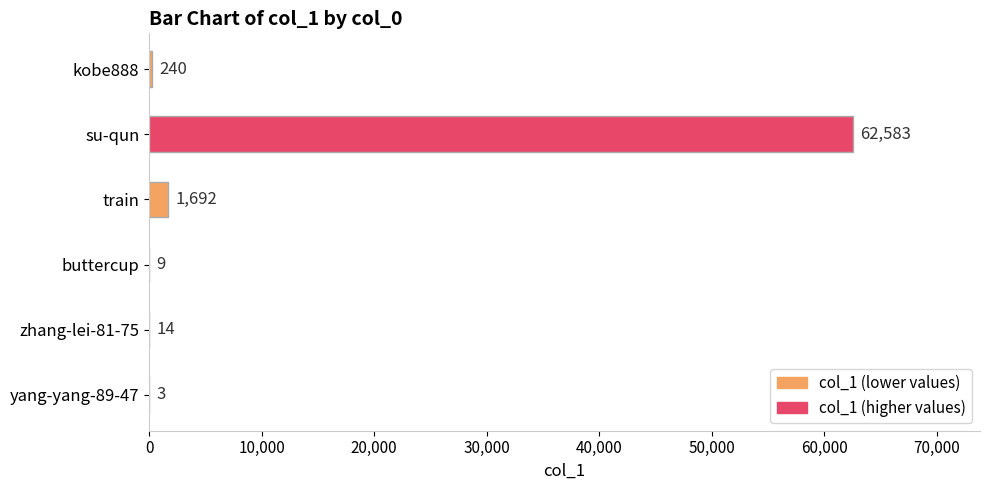

The chart shows a value of 3 at yang-yang-89-47. True or false?

True